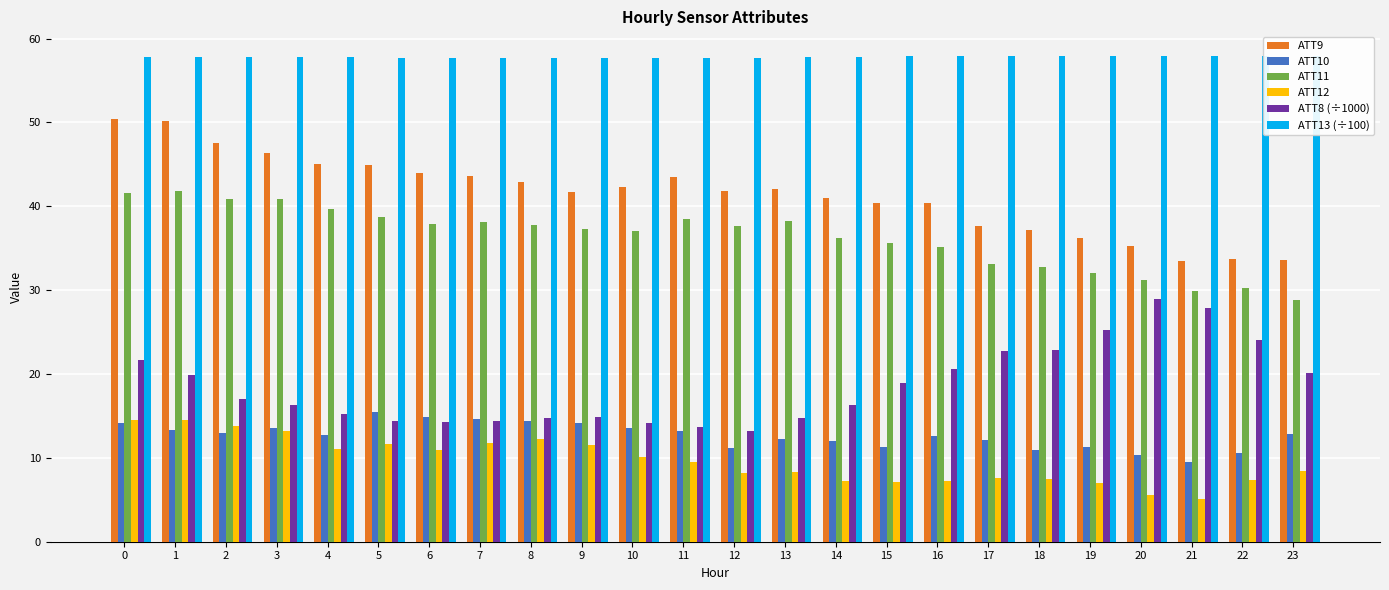

At 17, list the series in order from largest to smallest.

ATT13 (÷100), ATT9, ATT11, ATT8 (÷1000), ATT10, ATT12